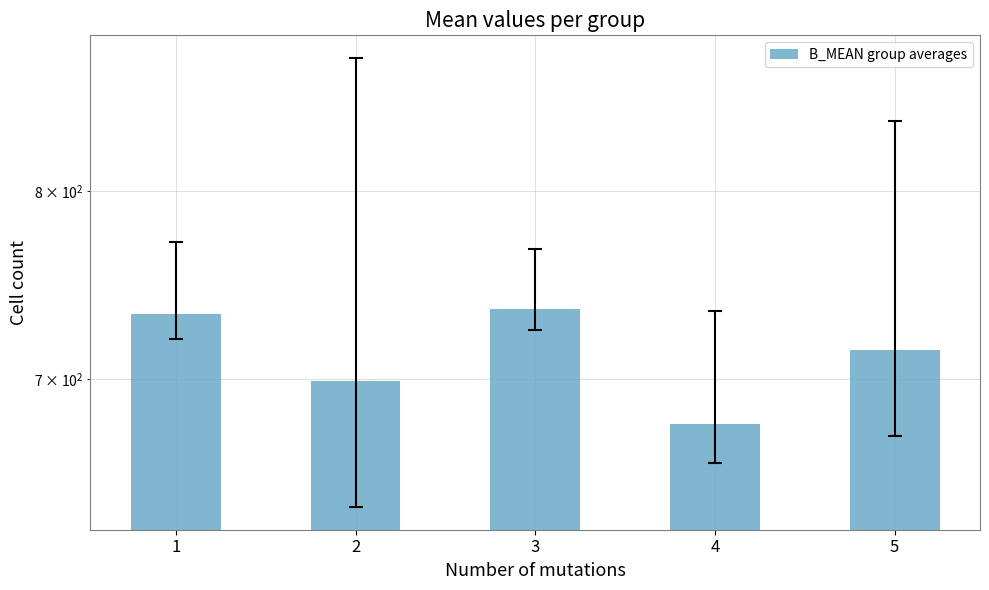

Rank the categories by value from highest to lowest.

3, 1, 5, 2, 4